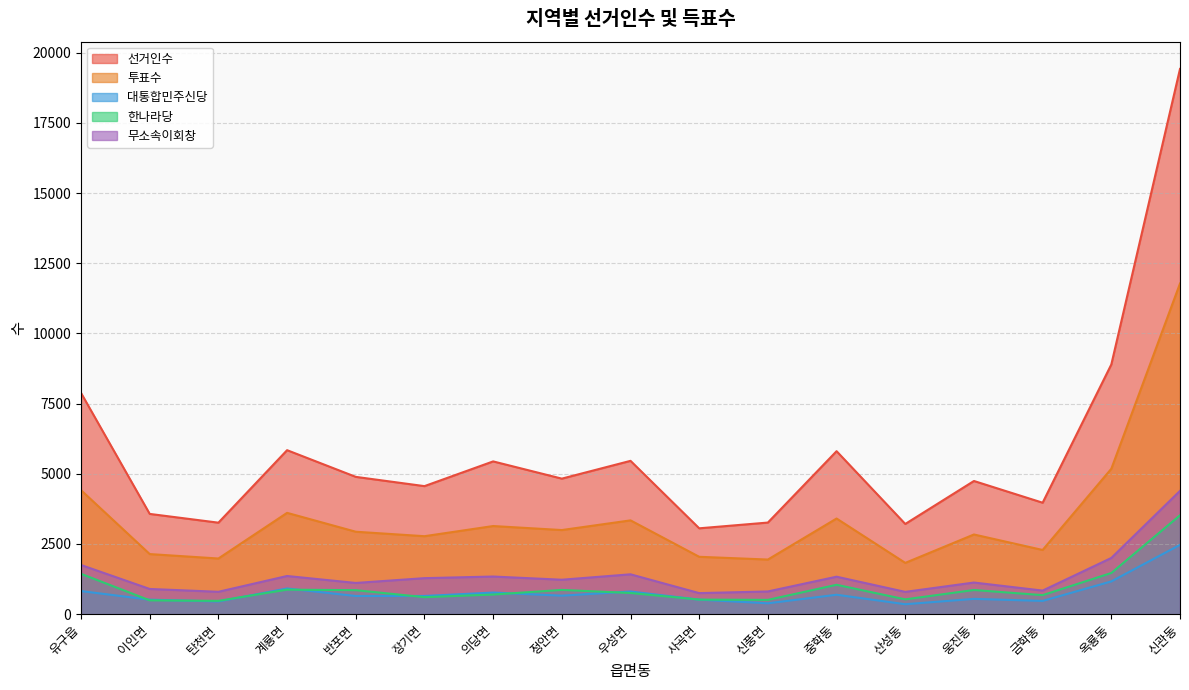

What is the label of the 12th point from the right?

장기면